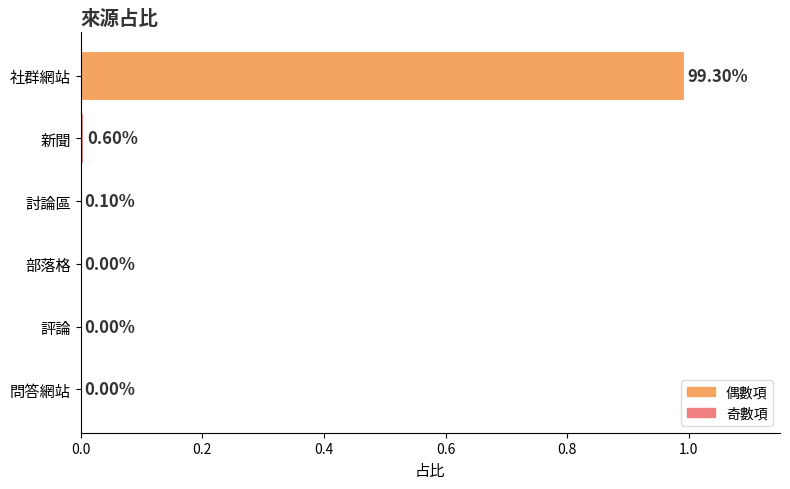

Which label corresponds to the largest value in the chart?

社群網站